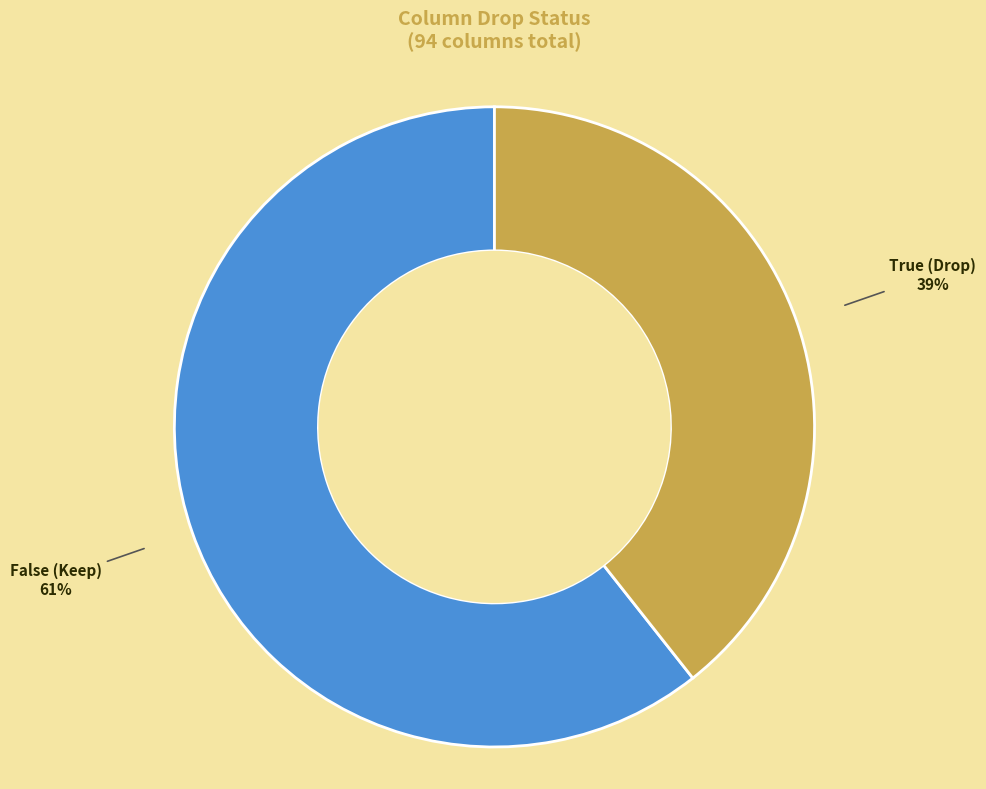

Does any single category account for the majority?

Yes